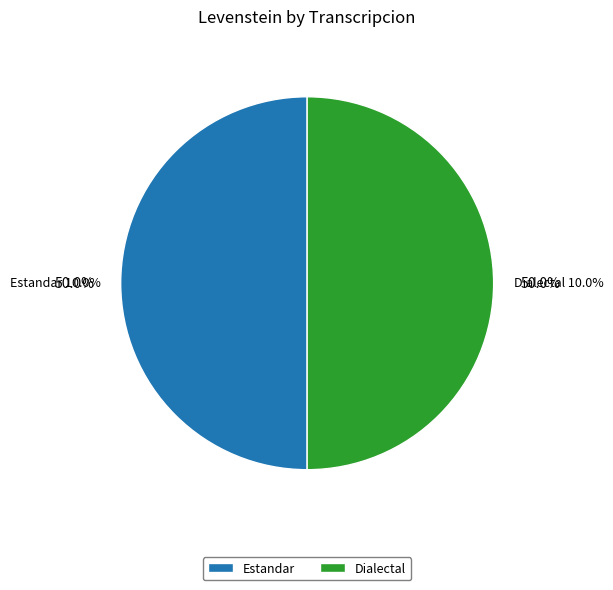

What is the total percentage of Estandar and Dialectal?

100.0%